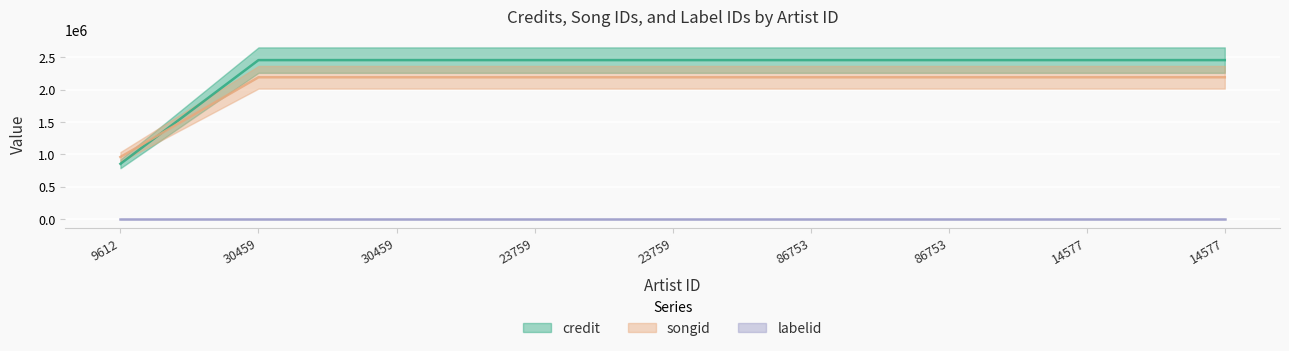

Which has a higher value, 86753 or 9612?

86753